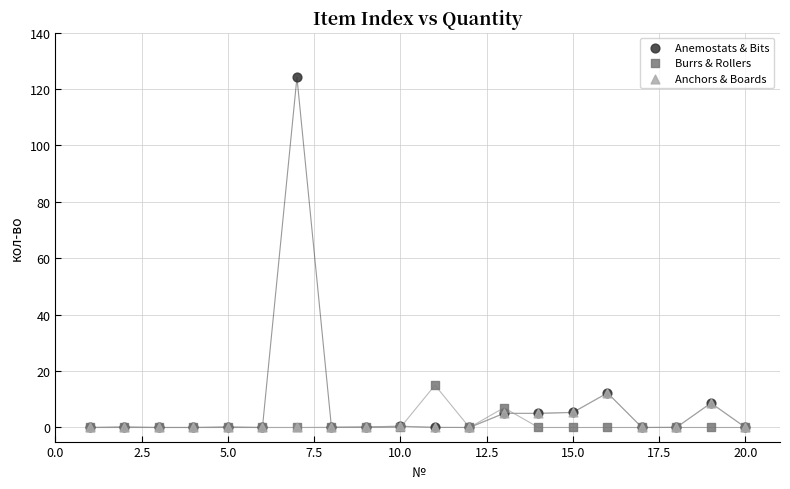

In the Anemostats & Bits series, what Y value is closest to 62?

12.2